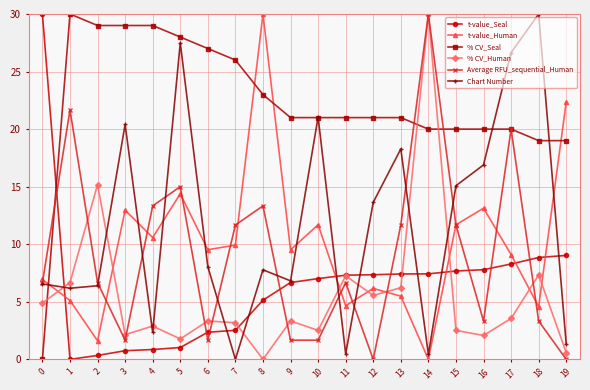

Is the value of t-value_Human at 0 greater than the value of Chart Number at 4?

Yes